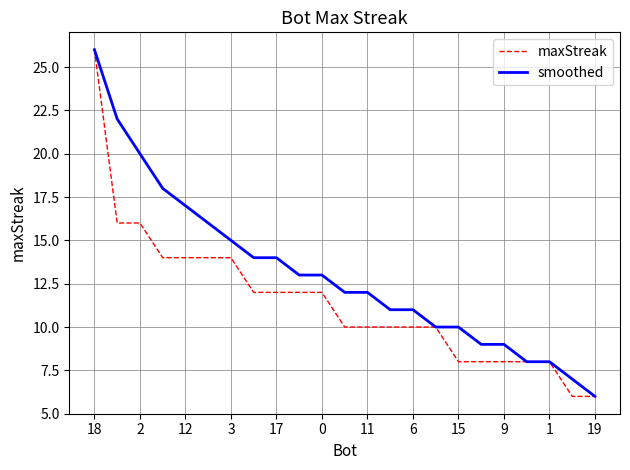

What is the highest value of the maxStreak series?

26